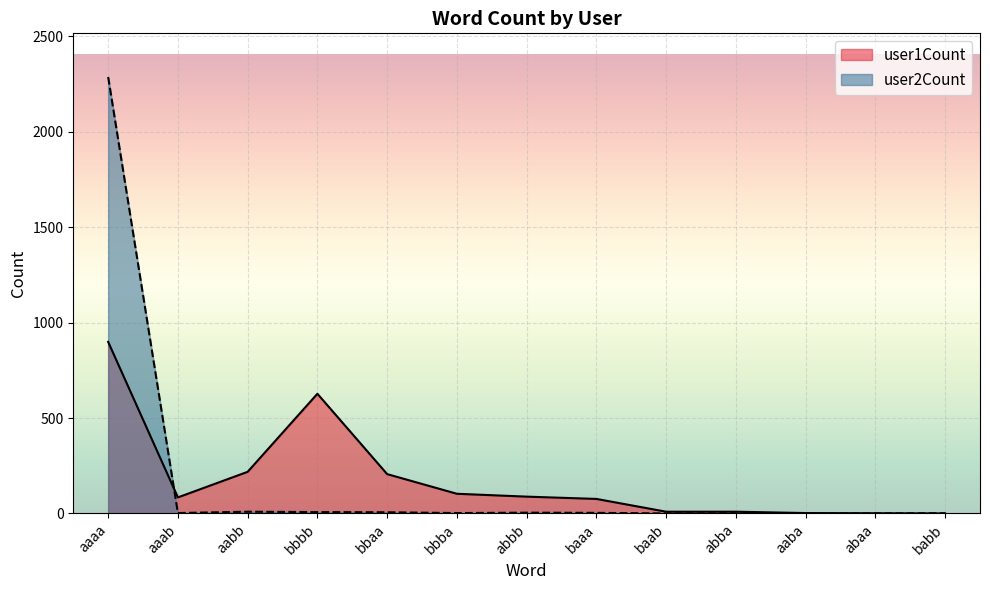

What is the value of the user2Count point at the 2nd from the left?

2